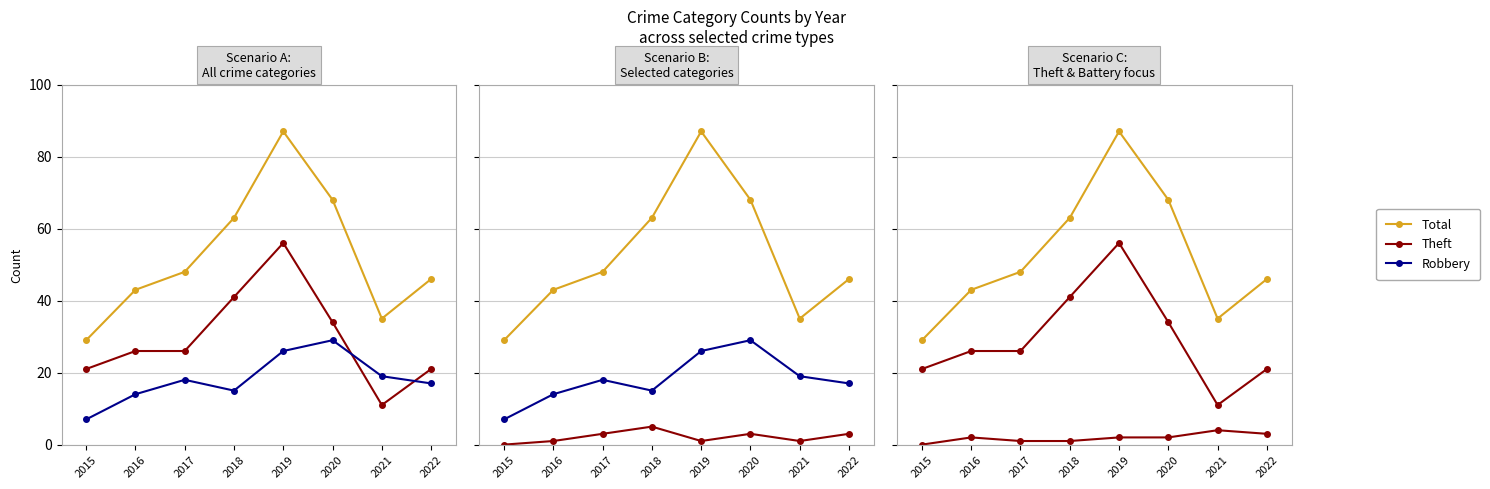

At how many categories does at least one series exceed 80?

1